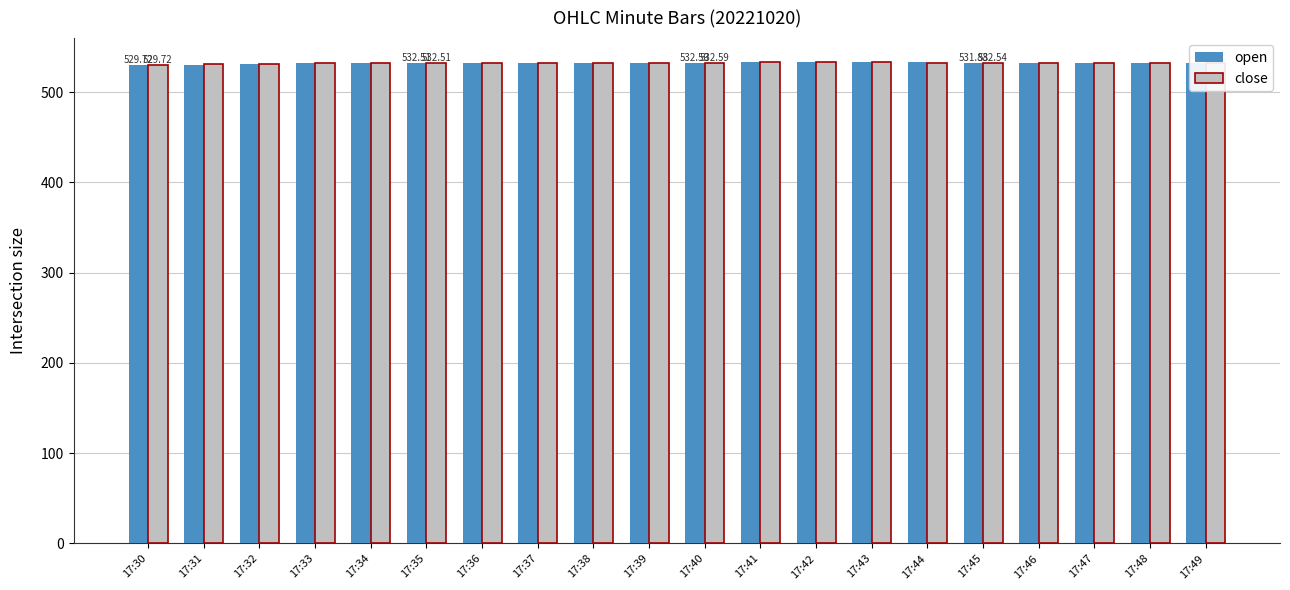

Read the close value at 17:30.

529.7